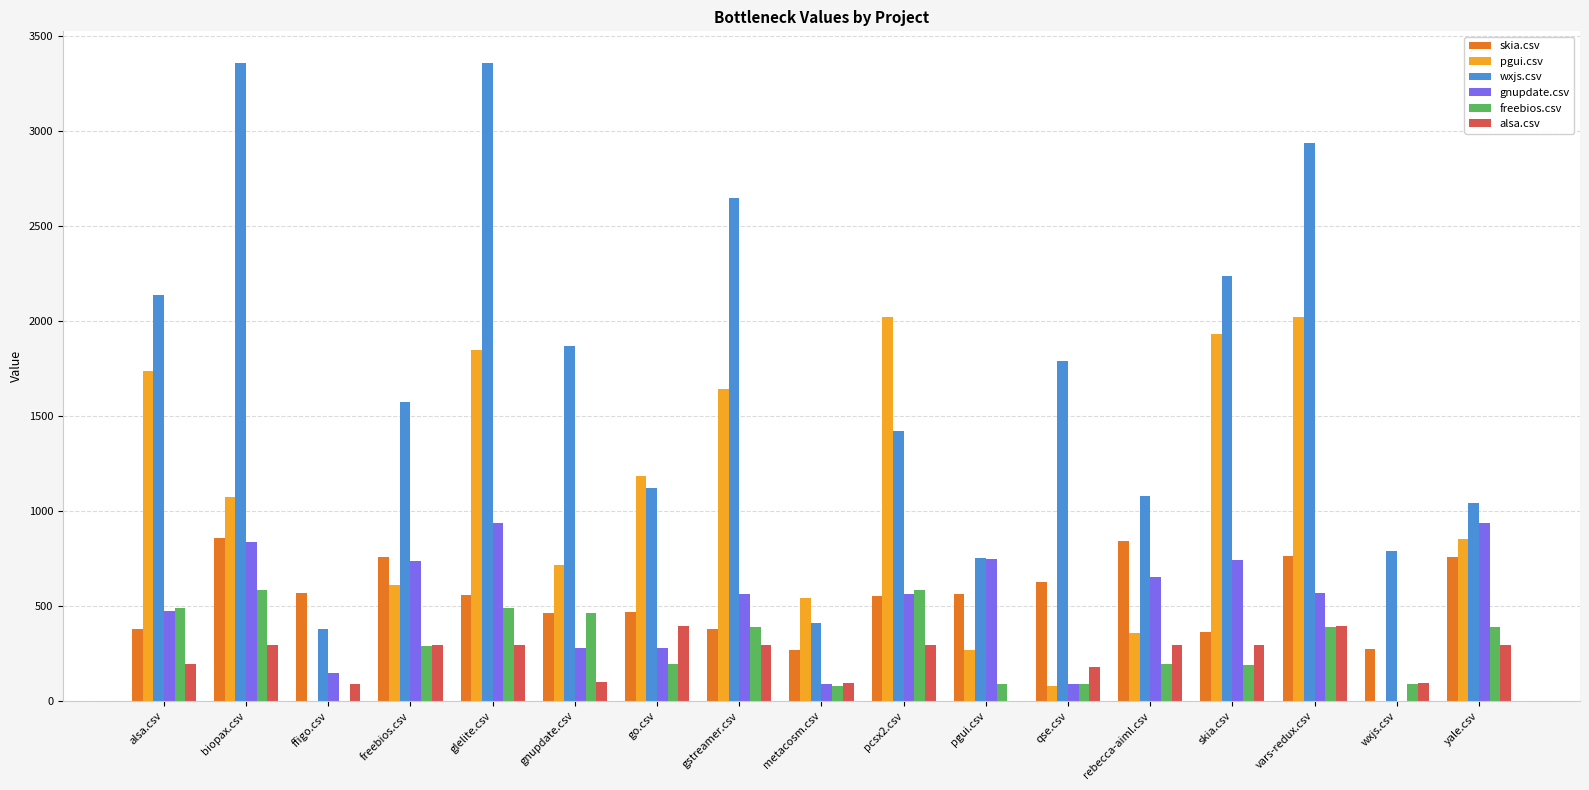

What value does the gnupdate.csv series have at skia.csv?

744.0